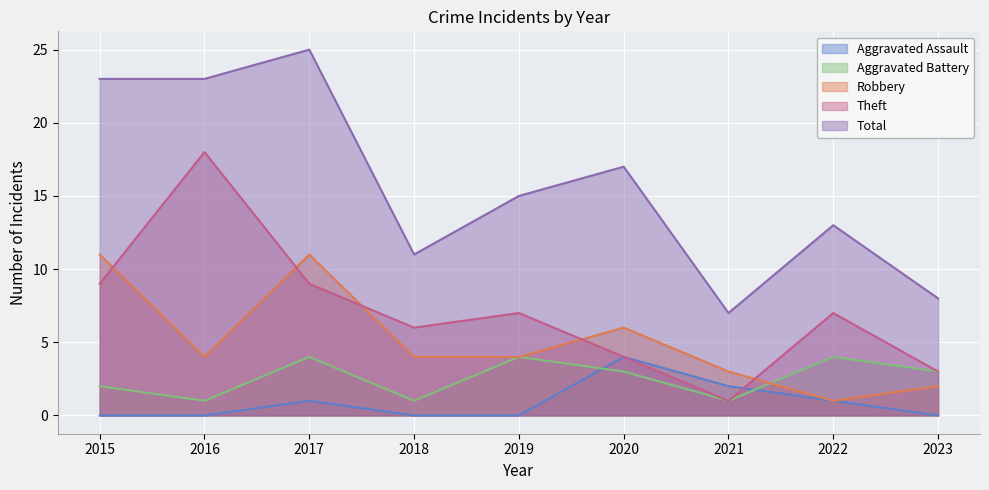

Is the value of Robbery at 2020 greater than the value of Total at 2018?

No